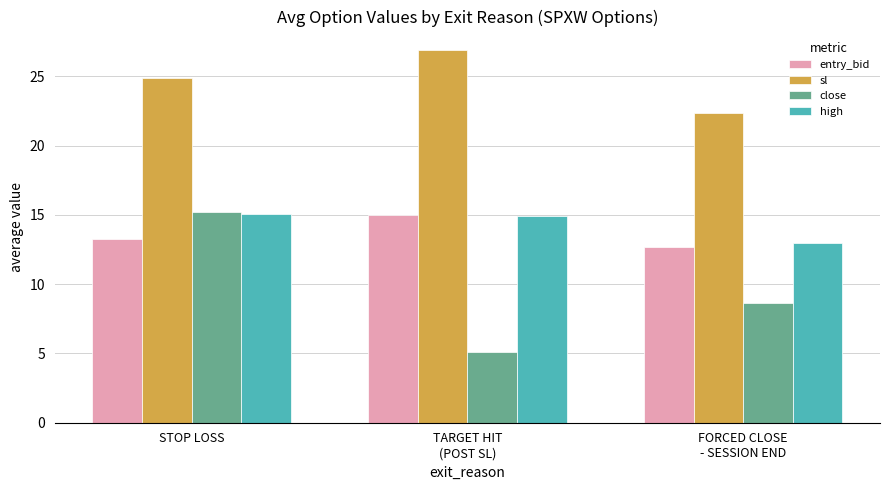

True or false: close has a value of 26.7 at STOP LOSS.

False